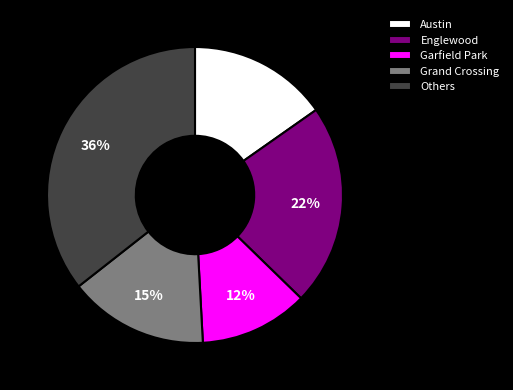

Is the sum of Garfield Park and Grand Crossing greater than half?

No